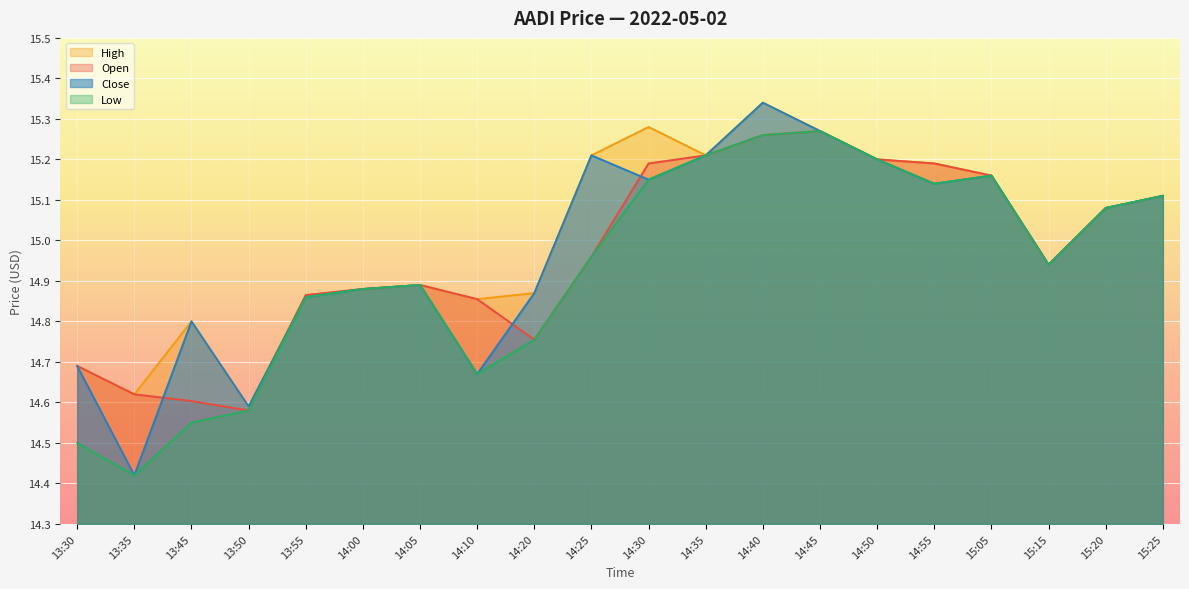

The value of open at 13:55 is 14.9. True or false?

True